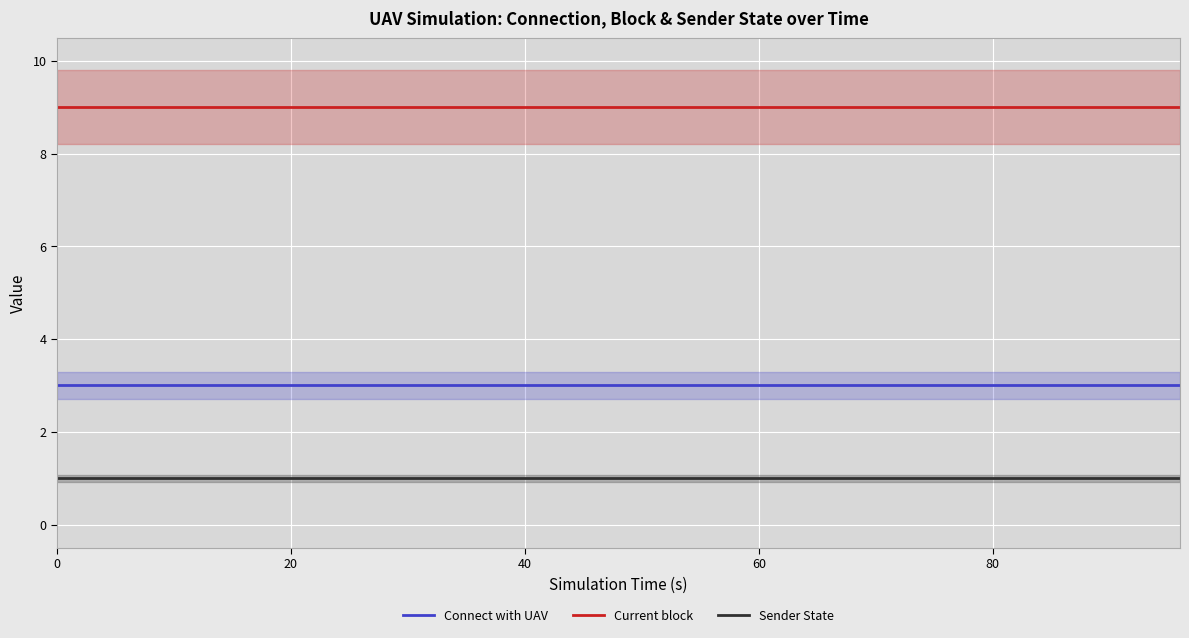

True or false: Connect with UAV and Current block intersect in this chart.

False